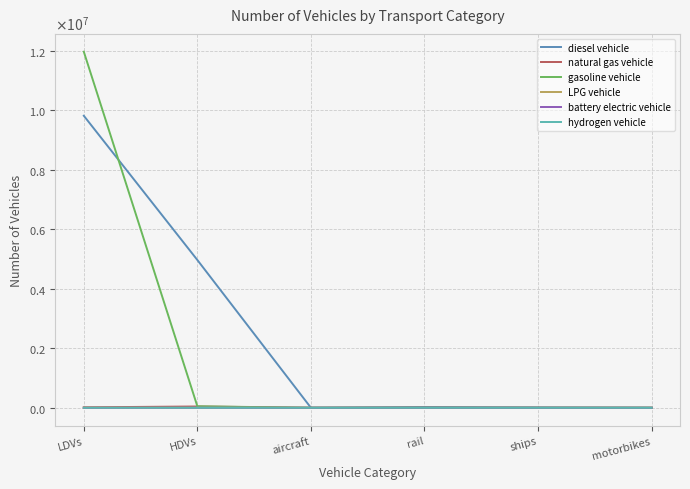

Between rail and ships, which is larger?

rail